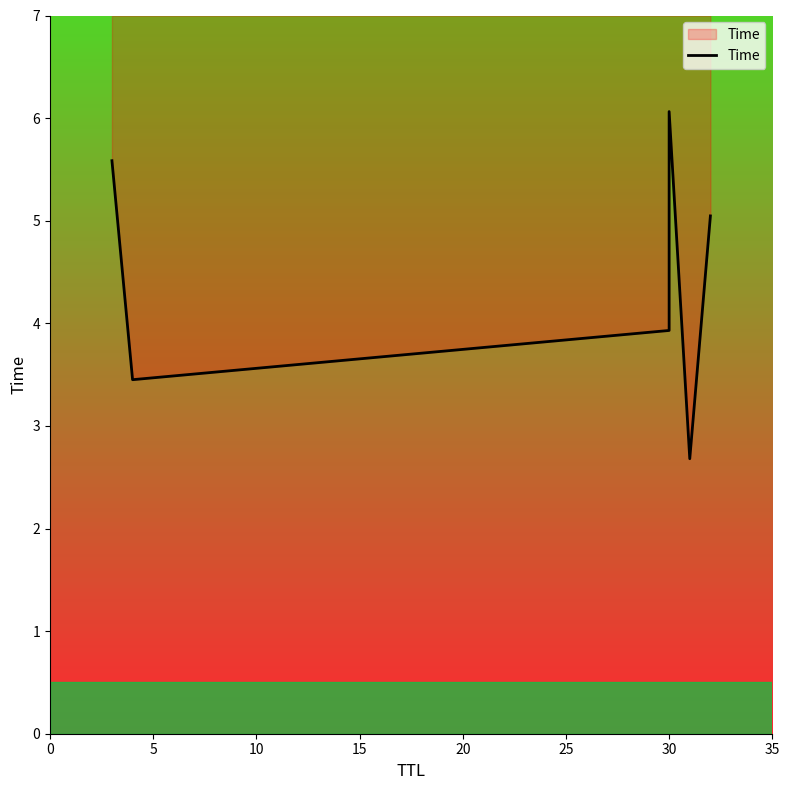

What is the average value?

4.5